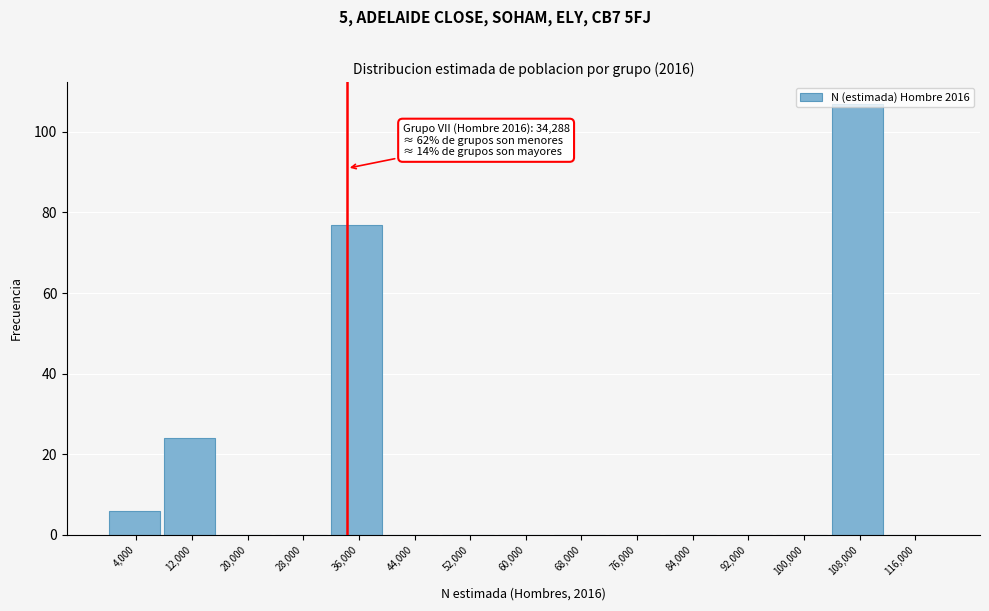

Which range on the x-axis has the tallest bar?

104000 to 112000